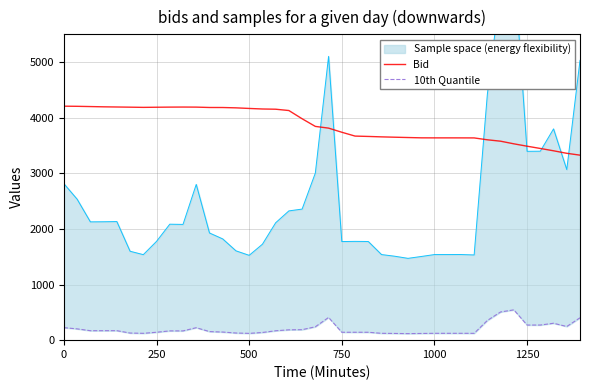

Reading left to right, list all the values displayed in this chart.

Bid: 4207.9	4205.5	4201.0	4196.3	4193.2	4190.0	4186.4	4188.9	4191.1	4192.2	4191.0	4184.4	4183.9	4177.9	4167.0	4157.3	4153.3	4129.6	3981.6	3844.2	3813.2	3739.2	3670.1	3663.7	3656.0	3649.9	3644.1	3638.6	3637.9	3637.9	3637.7	3637.1	3603.3	3578.1	3530.9	3488.1	3447.5	3405.6	3360.4	3327.2
10th Quantile: 225.1	202.8	170.2	170.4	170.6	127.9	123.0	142.2	166.9	166.5	224.1	154.2	145.7	128.5	122.1	138.0	168.9	186.0	188.6	240.5	408.3	141.9	142.1	142.0	123.2	120.8	117.7	120.4	123.2	123.2	123.2	122.6	354.1	507.1	545.0	271.7	271.9	304.0	245.4	402.6